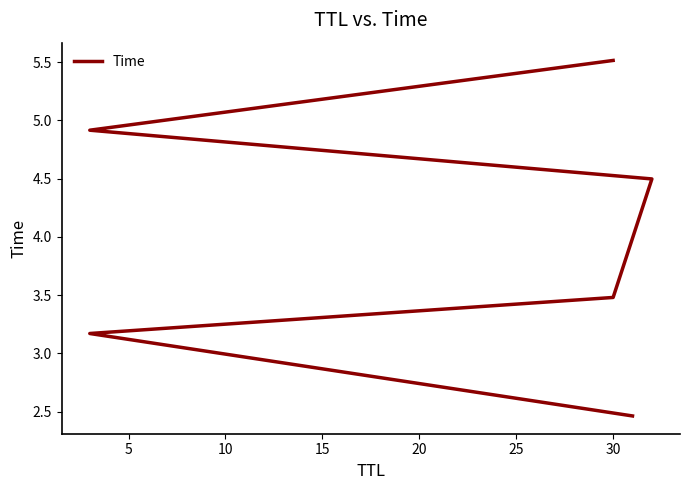

What is the change in value from 10 to 20?

+1.4